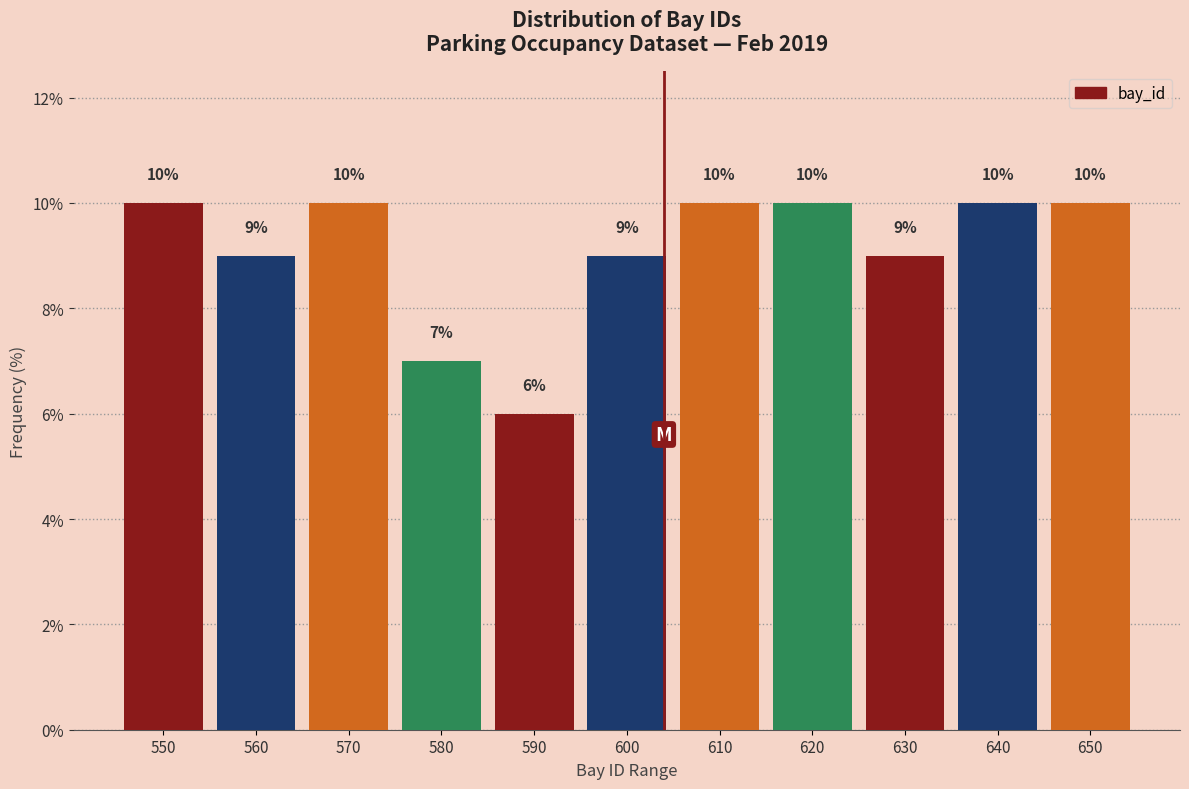

Reading left to right, extract all data points from this chart.

550=10.0	560=9.0	570=10.0	580=7.0	590=6.0	600=9.0	610=10.0	620=10.0	630=9.0	640=10.0	650=10.0